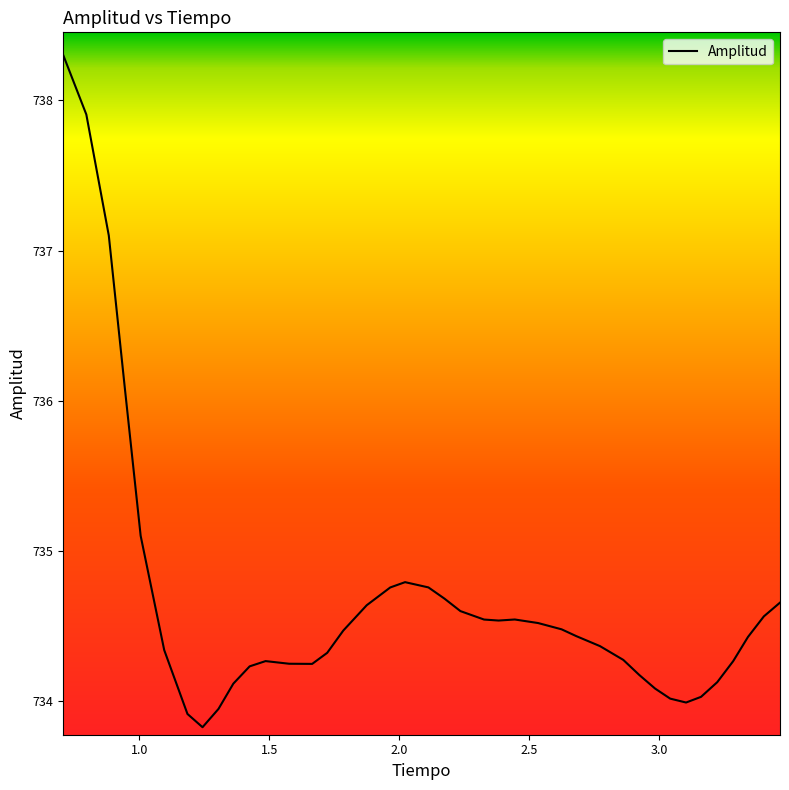

What is the minimum value shown in the chart?

733.8